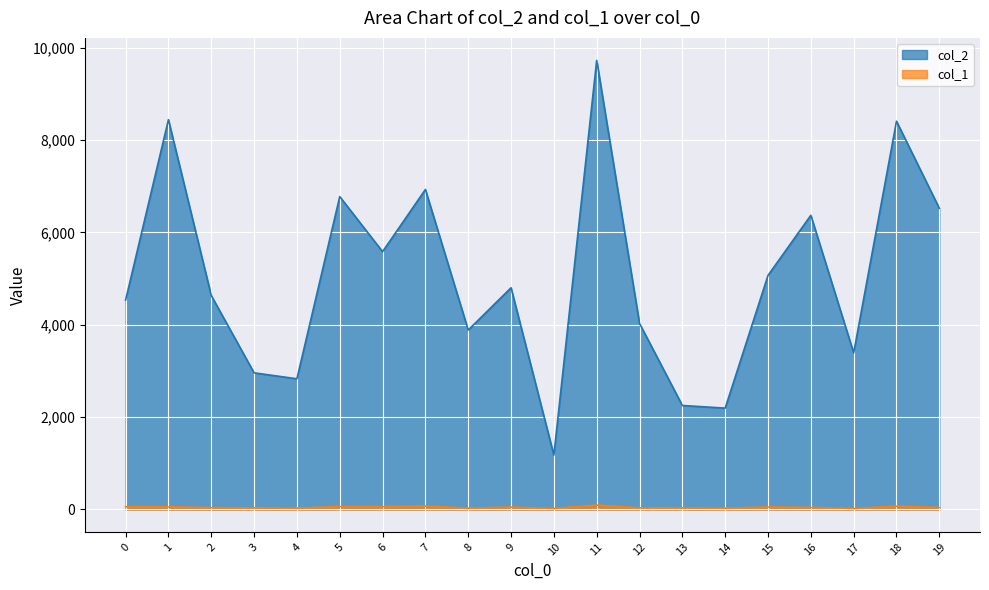

How many lines are shown in the chart?

2